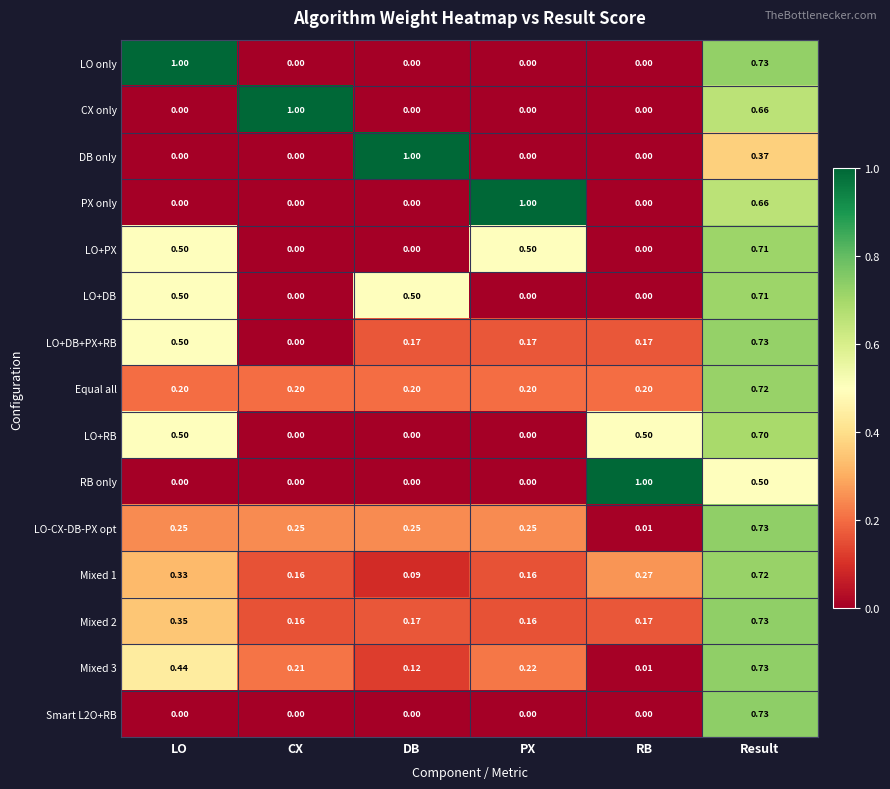

At which category is the sum across all series the highest?

Result